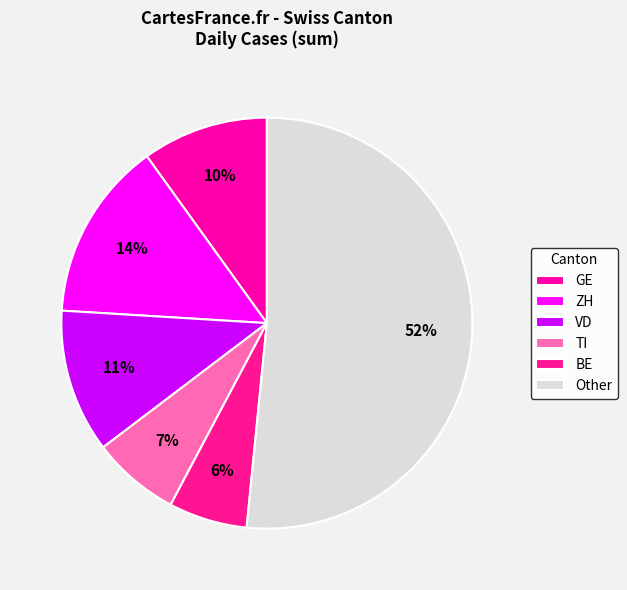

Which category has the biggest portion of the pie?

Other